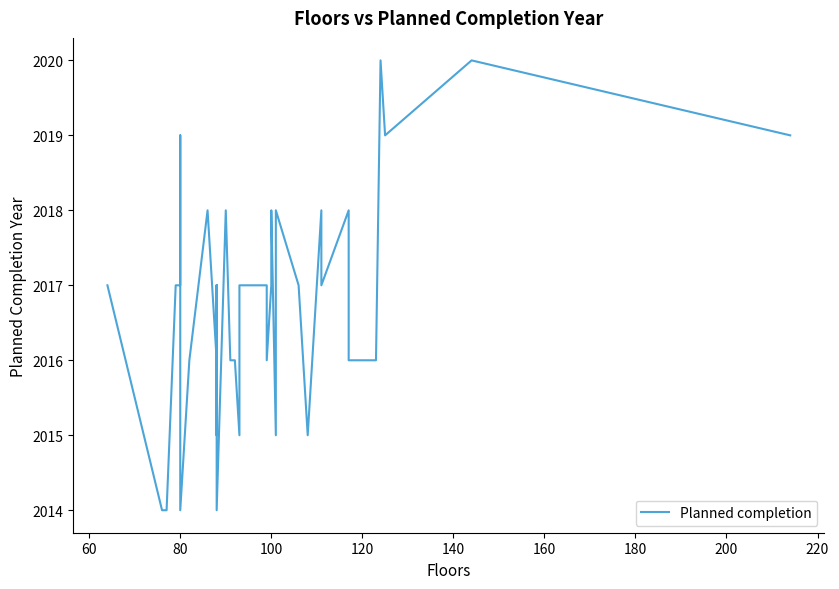

How many points are lower than both their immediate neighbors (excluding endpoints)?

10